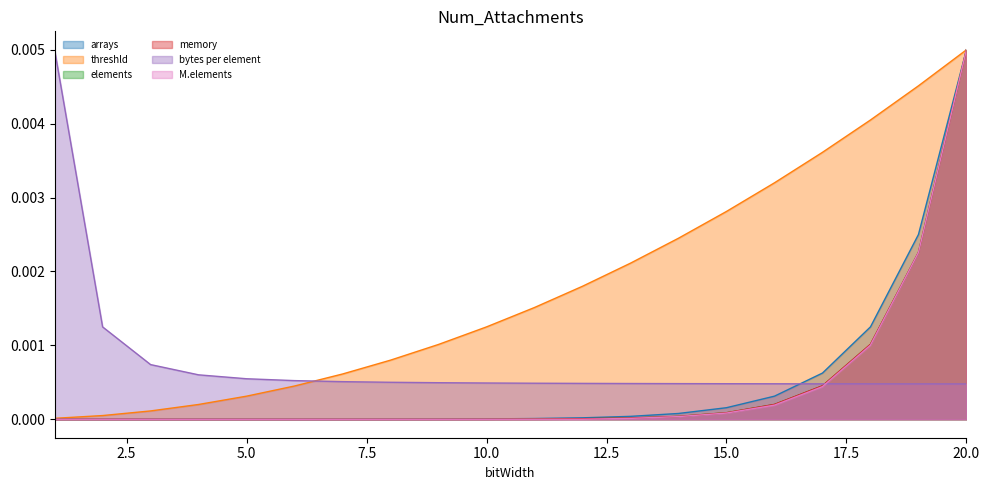

List the labels in order of threshld value, largest first.

20, 19, 18, 17, 16, 15, 14, 13, 12, 11, 10, 9, 8, 7, 6, 5, 4, 3, 2, 1